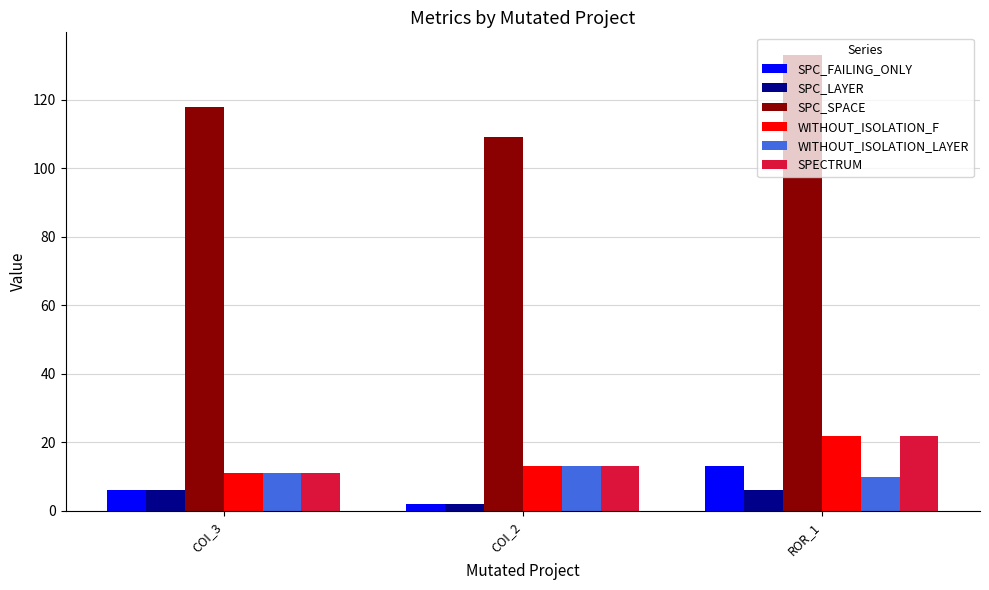

What position from the left is COI_2?

2